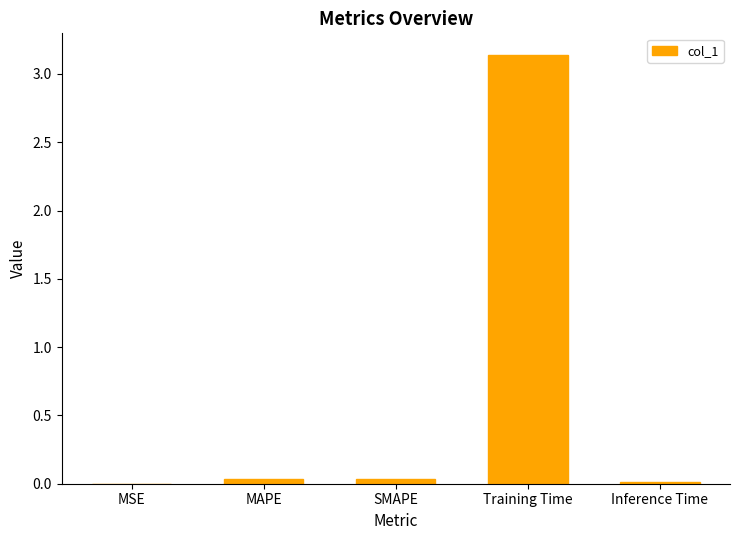

What is the sum of all values?

3.2